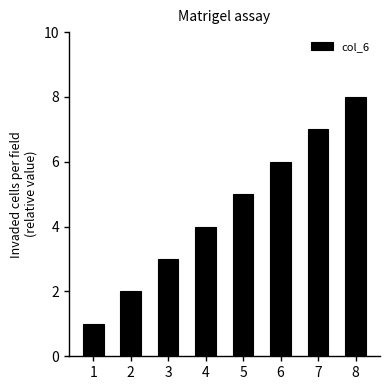

What is the sum of all values?

36